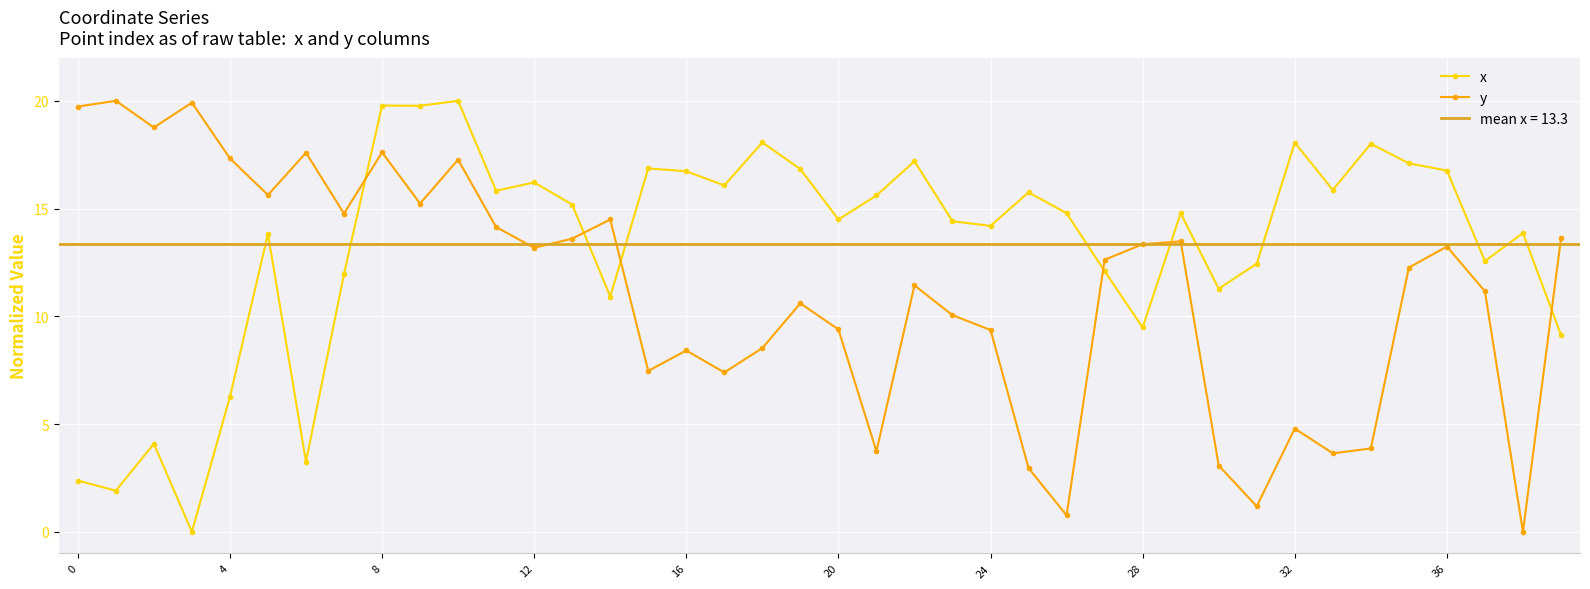

After their last crossing, which series has the higher values: x or y?

y